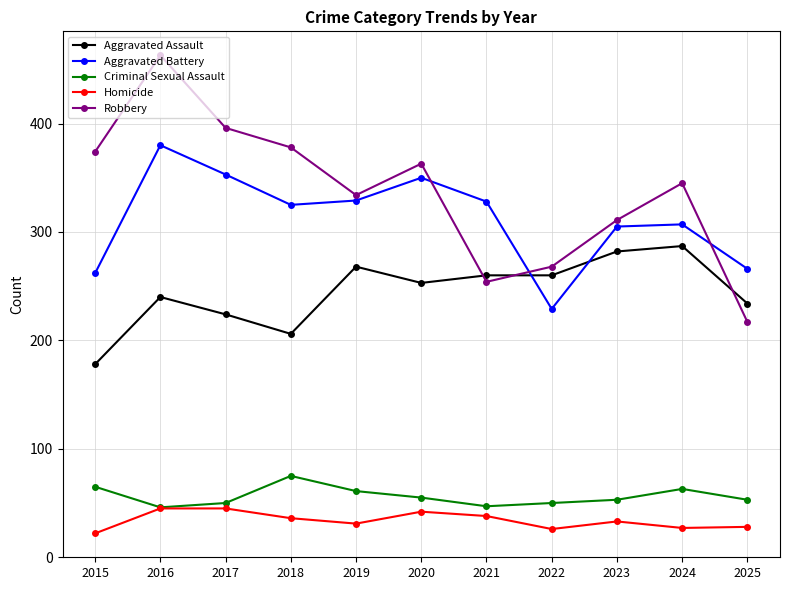

Does the chart have visible grid lines?

Yes